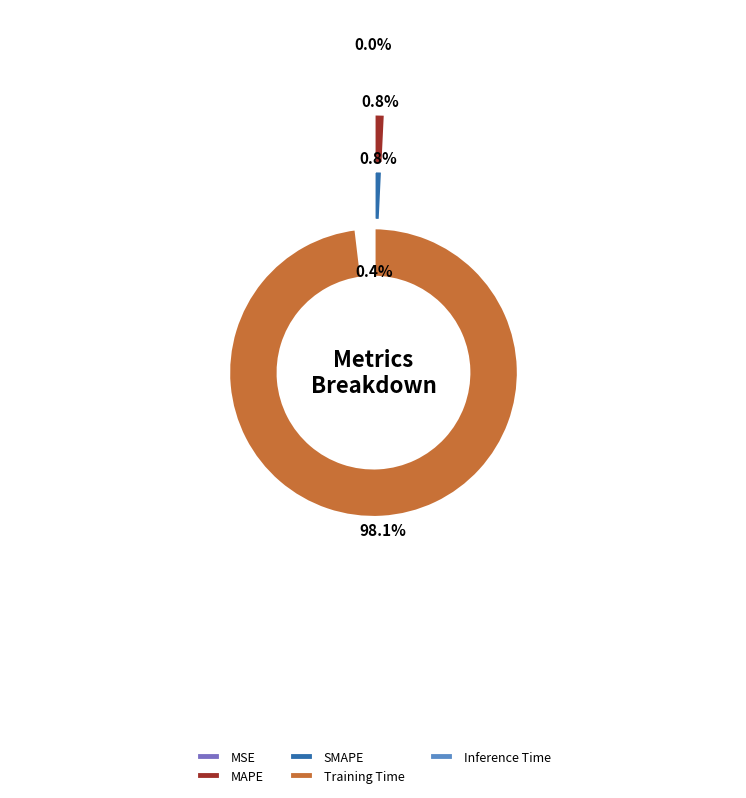

To the nearest percent, what is the difference between the largest and smallest slice percentages?

98%